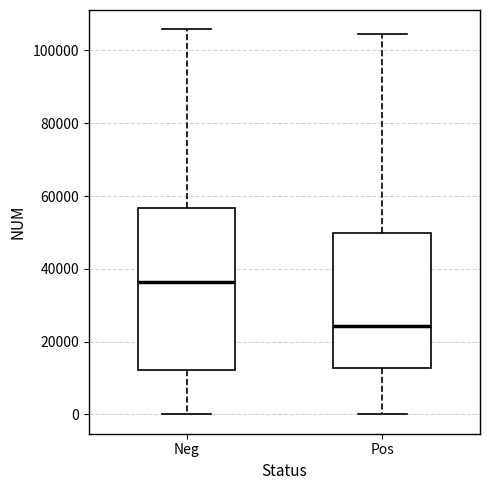

Reading left to right, read every box against the y-axis: the position of its median line, the range the box covers, and the ends of its whiskers. The values are not printed on the chart, so give them approximately, as read against the axis.

Neg: median 36000, box 12000 to 56000, whiskers 0 to 106000
Pos: median 24000, box 12000 to 50000, whiskers 0 to 104000